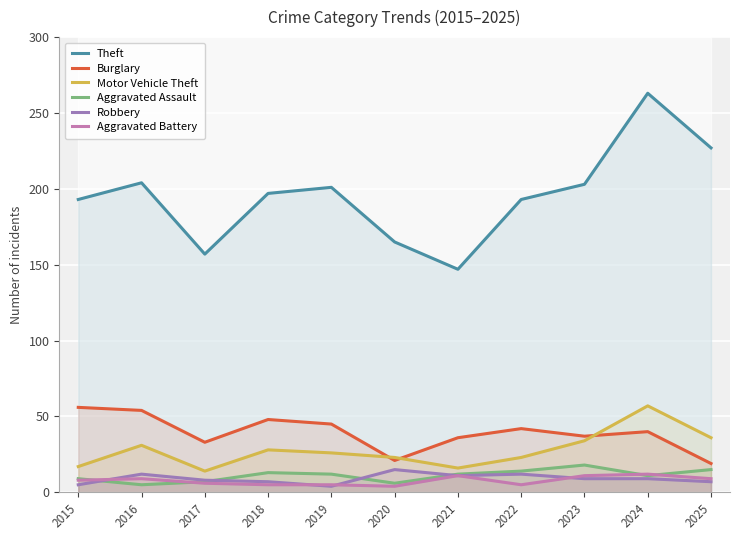

Between 2021 and 2016, which is larger?

2016